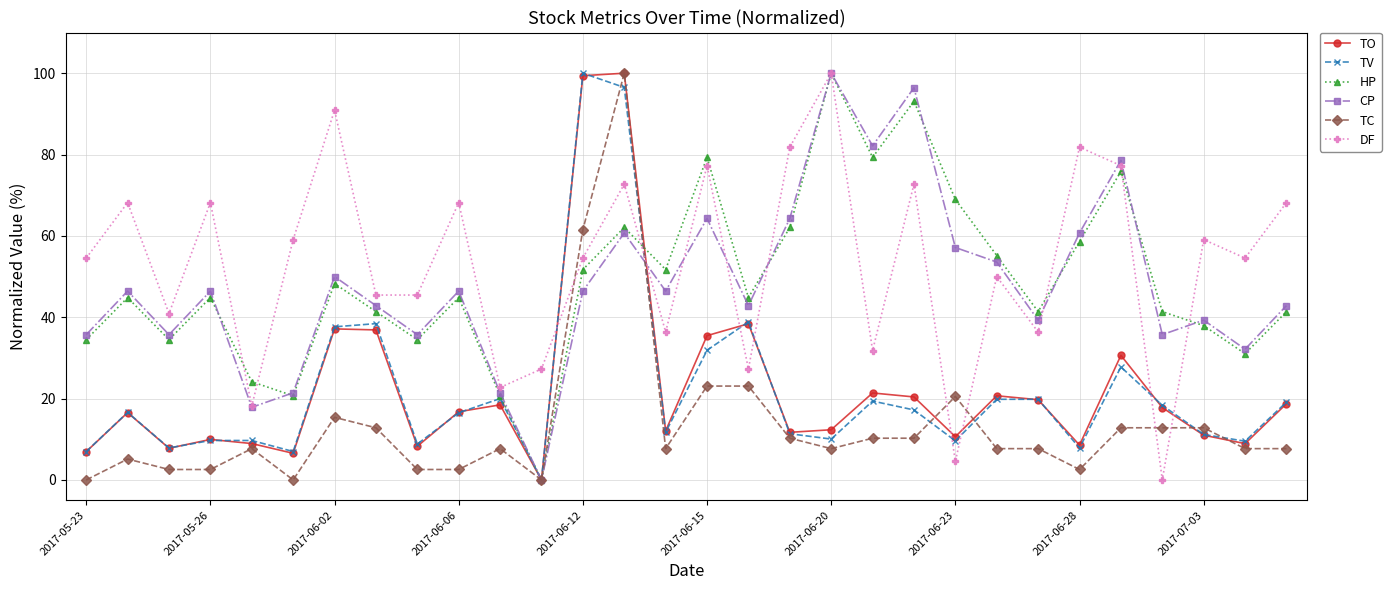

What is the maximum value shown in the chart?

100.0